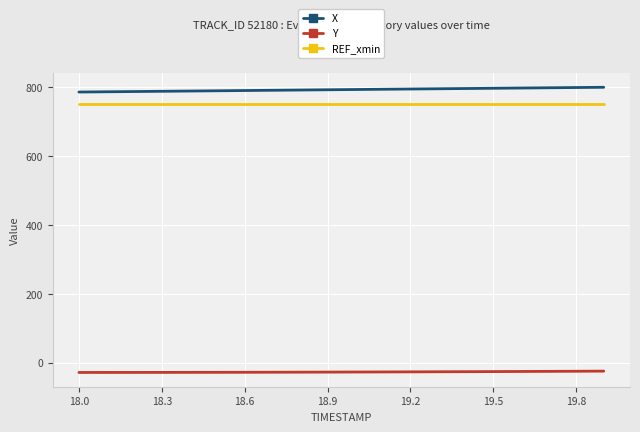

At how many categories does at least one series exceed 295?

20